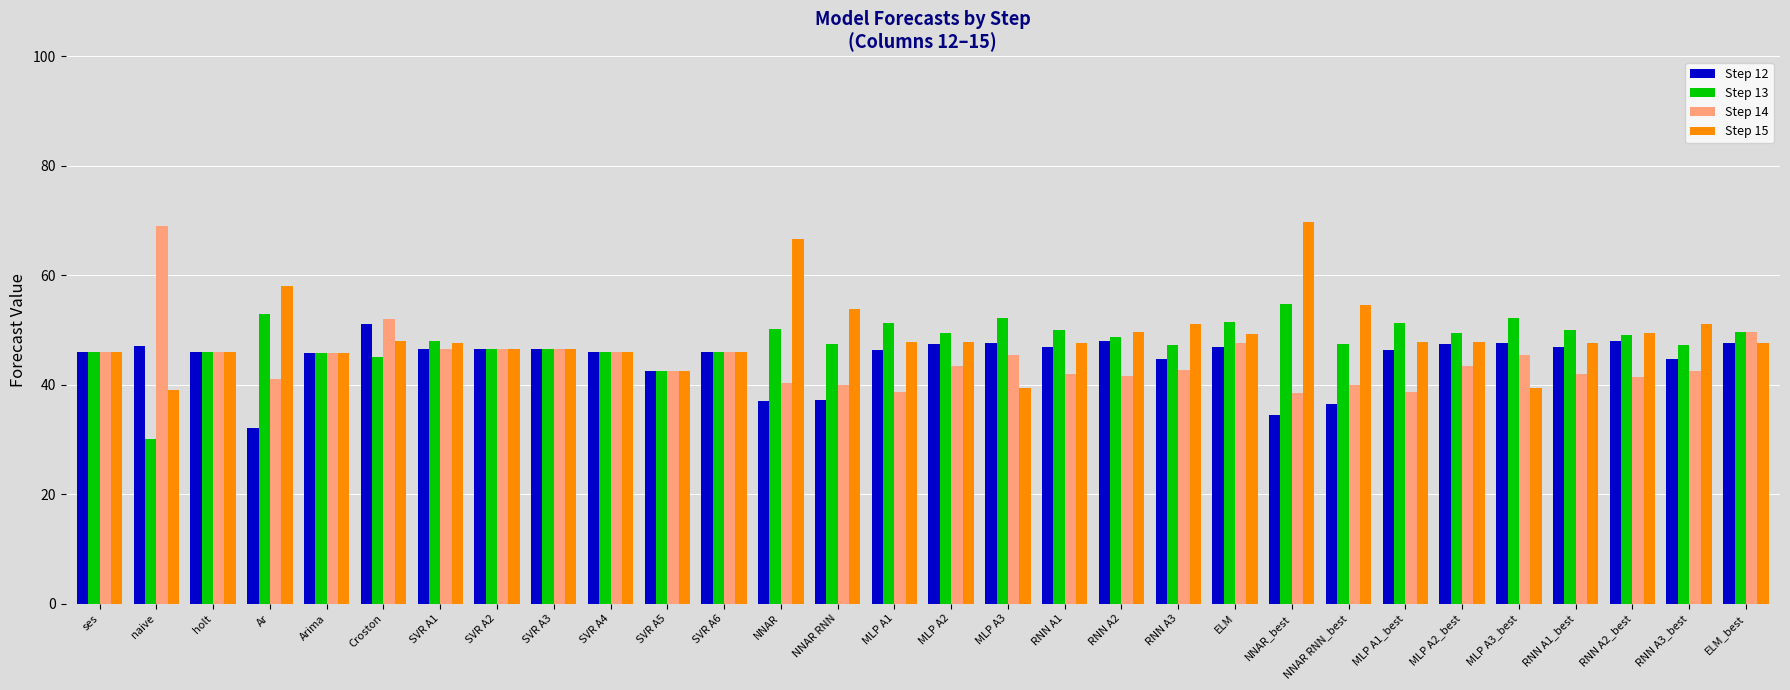

What is the lowest value of the Step 15 series?

39.0